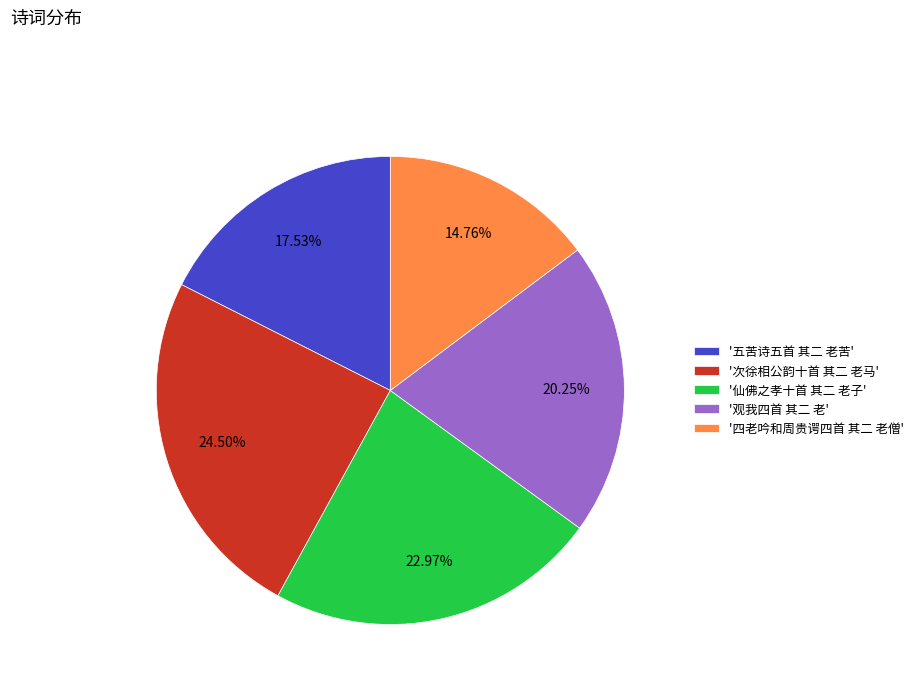

Does '次徐相公韵十首 其二 老马' represent more than half of the total?

No